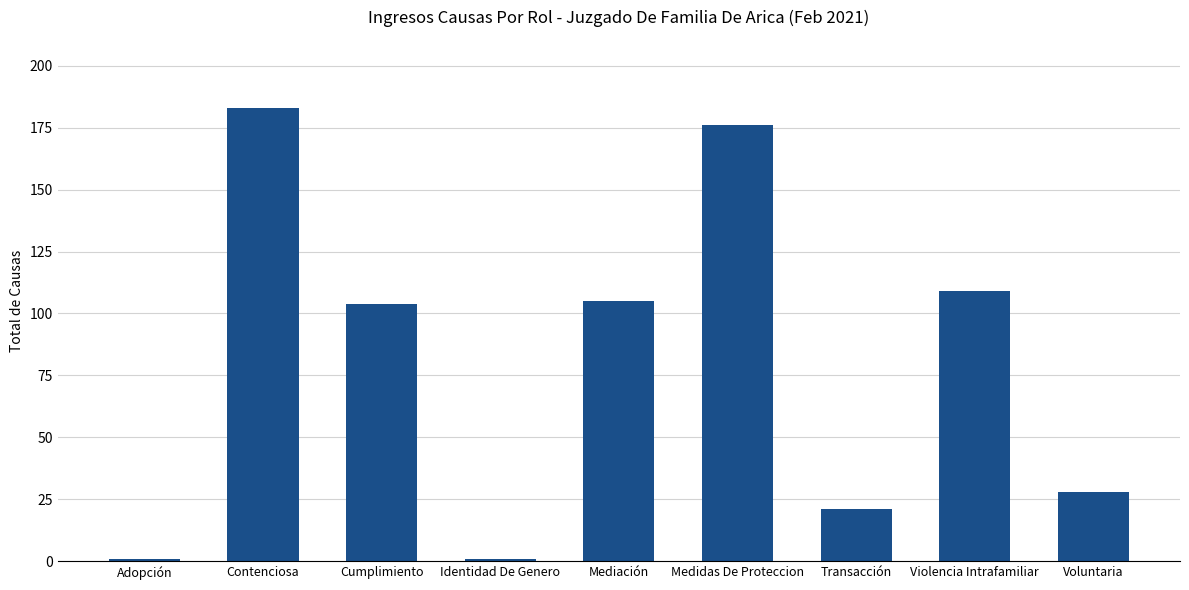

Are the bars horizontal?

No